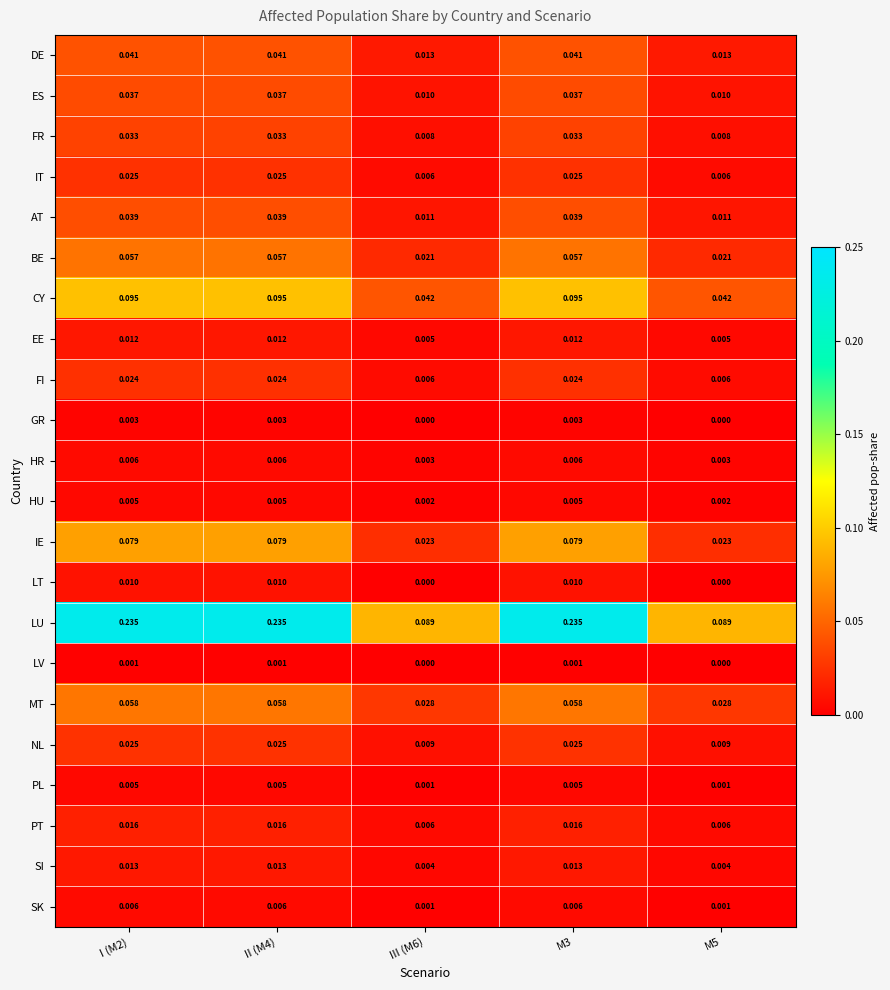

Which series has the largest range (max minus min)?

LU